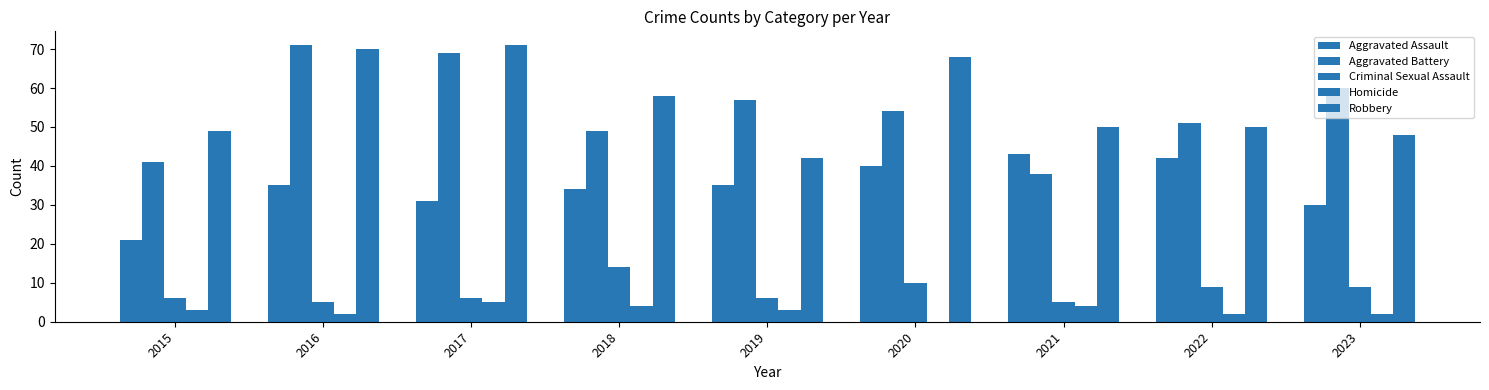

Where does the Criminal Sexual Assault series first go above 6?

2018